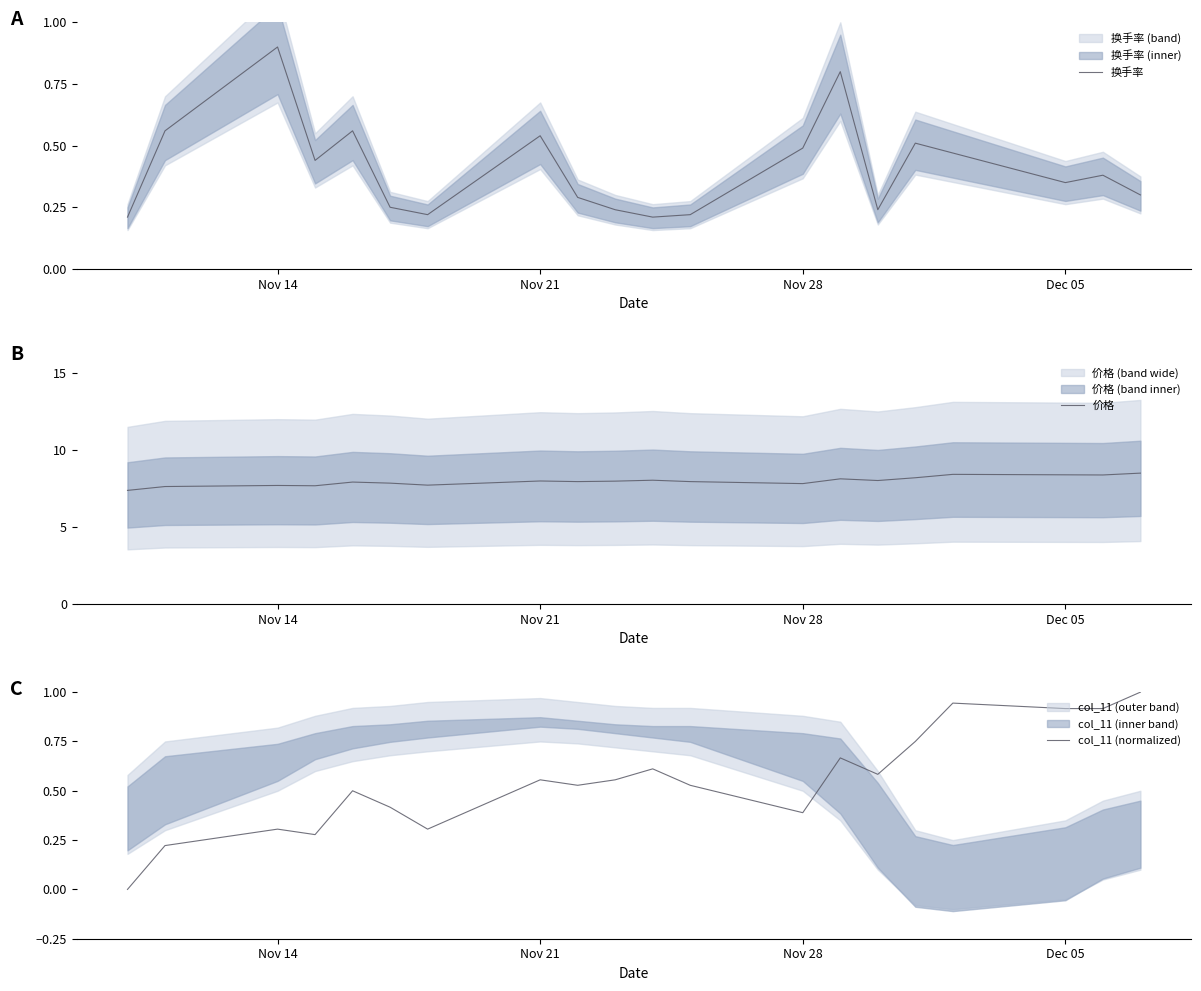

At which label does 换手率 reach its peak?

Nov 14